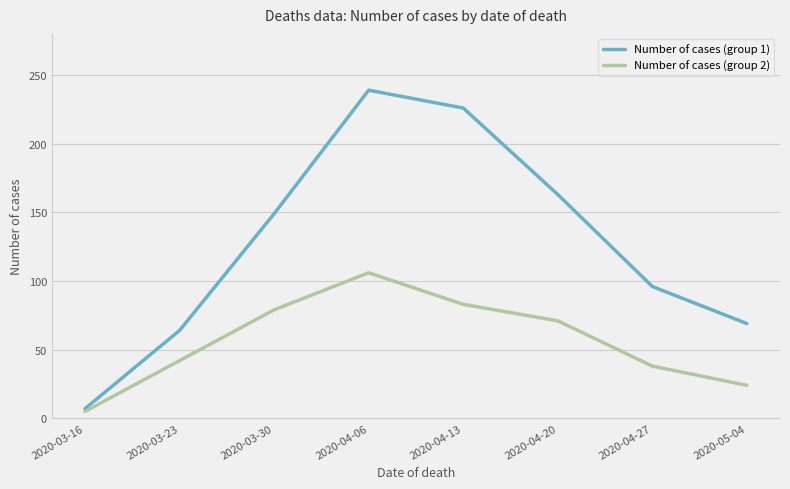

What is the sum of the Number of cases (group 1) values at 2020-05-04 and 2020-04-27?

165